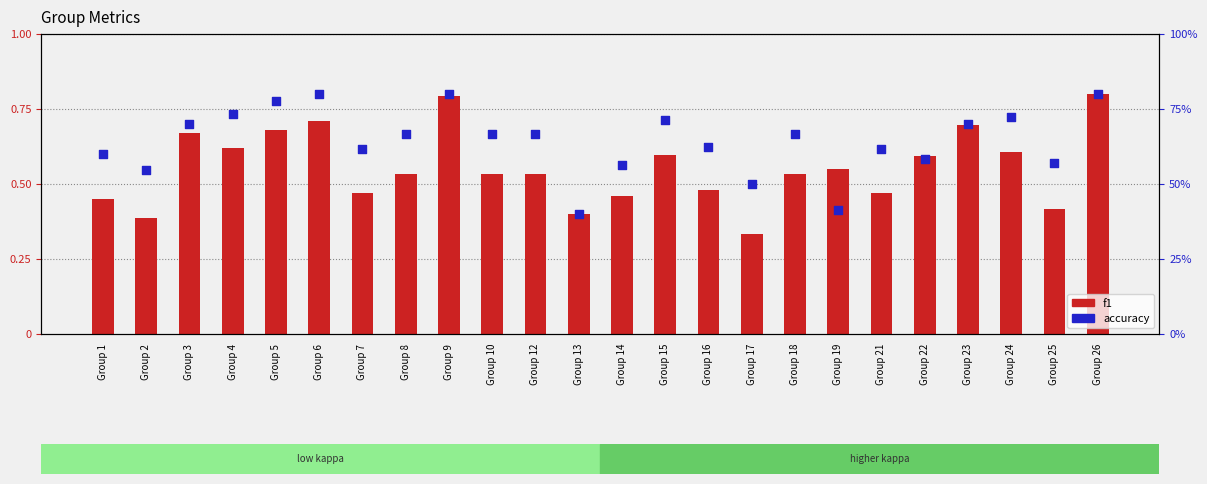

Which series contains the lowest Y value?

f1